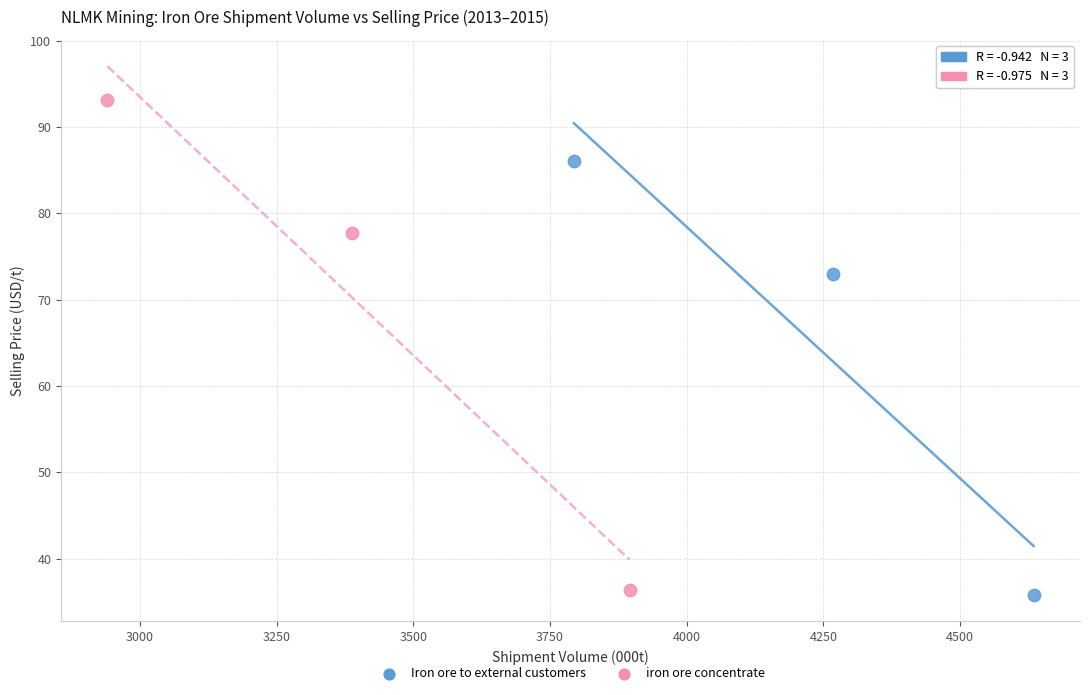

Which series contains the lowest Y value?

Iron ore to external customers